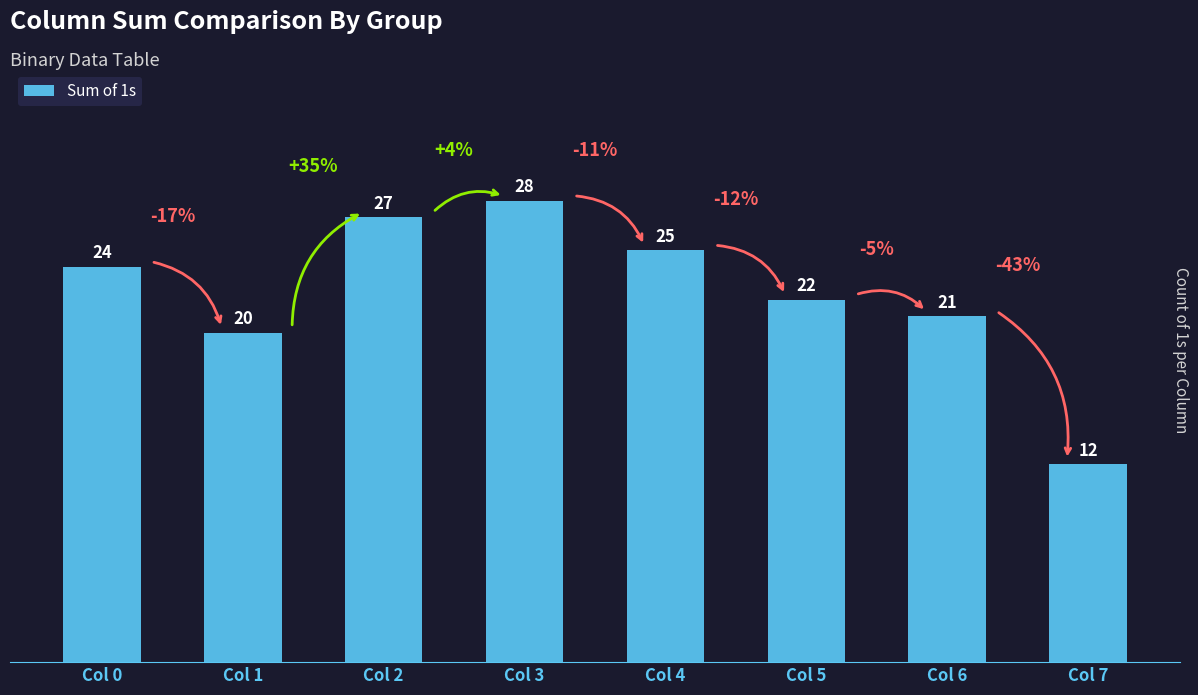

How many distinct data groups are displayed?

1